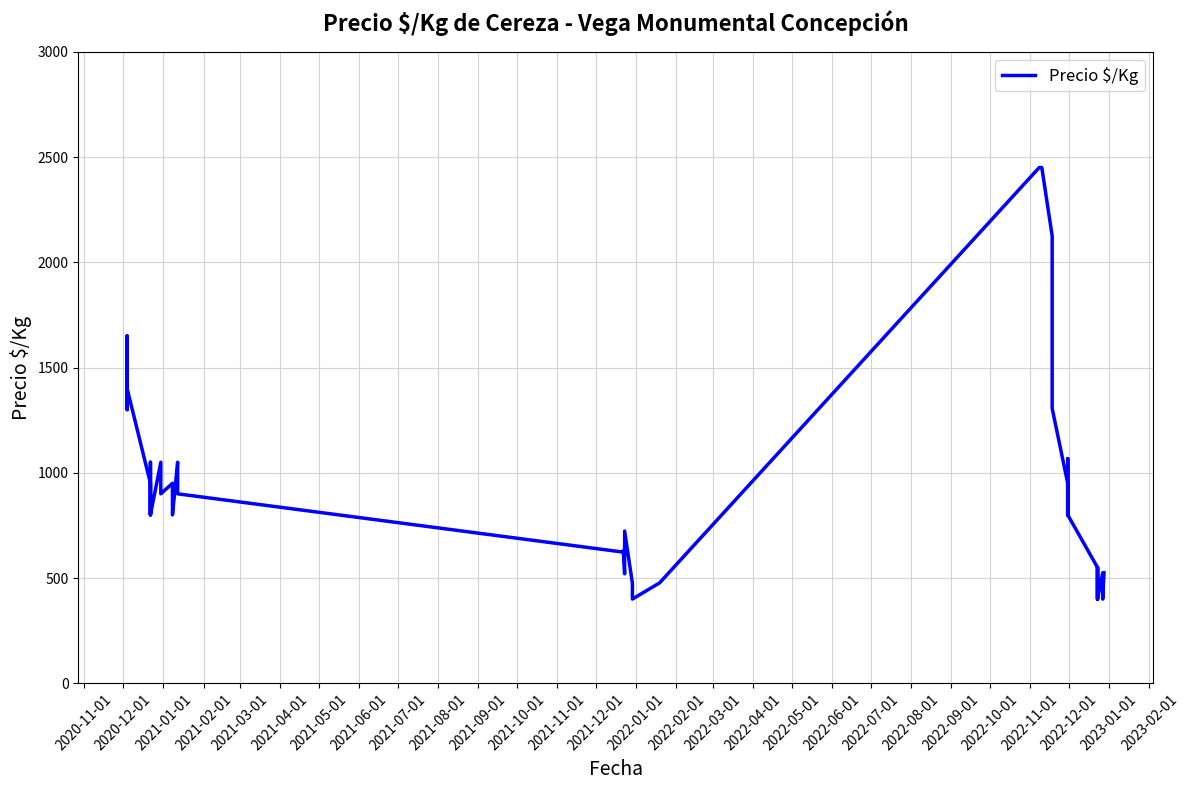

Is it true that the value at 2022-04-01 is 1252?

False